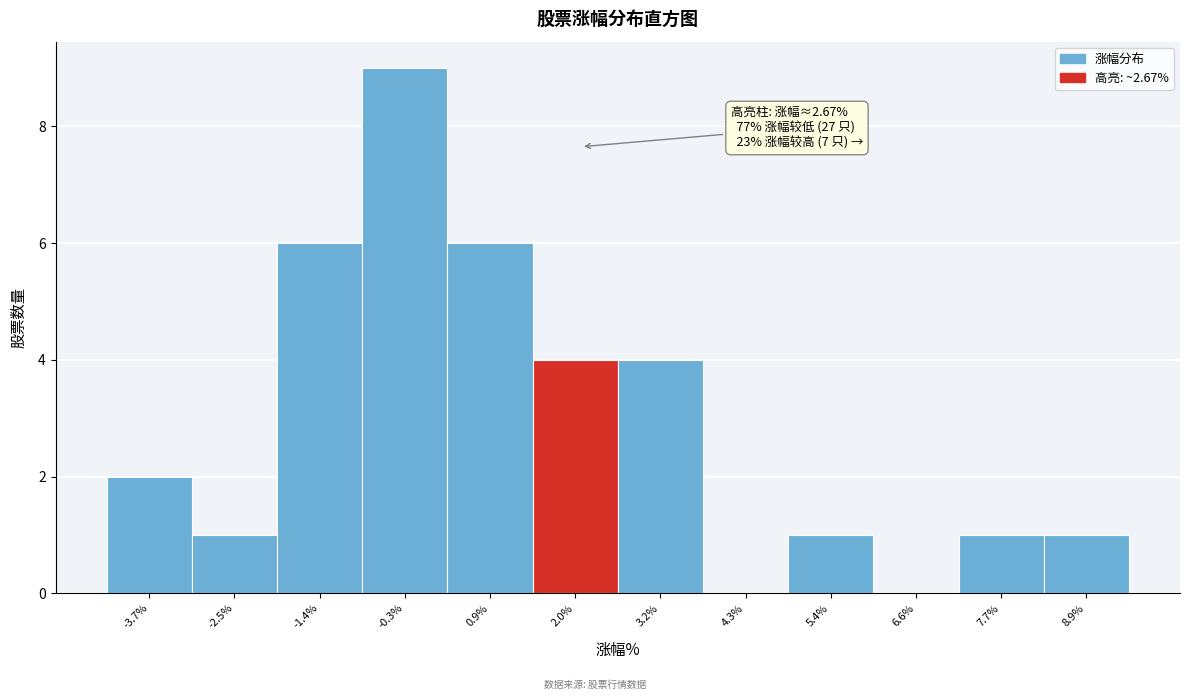

Reading left to right, list all the values displayed in this chart.

-3.7%=2	-2.5%=1	-1.4%=6	-0.3%=9	0.9%=6	2.0%=4	3.2%=4	4.3%=0	5.4%=1	6.6%=0	7.7%=1	8.9%=1